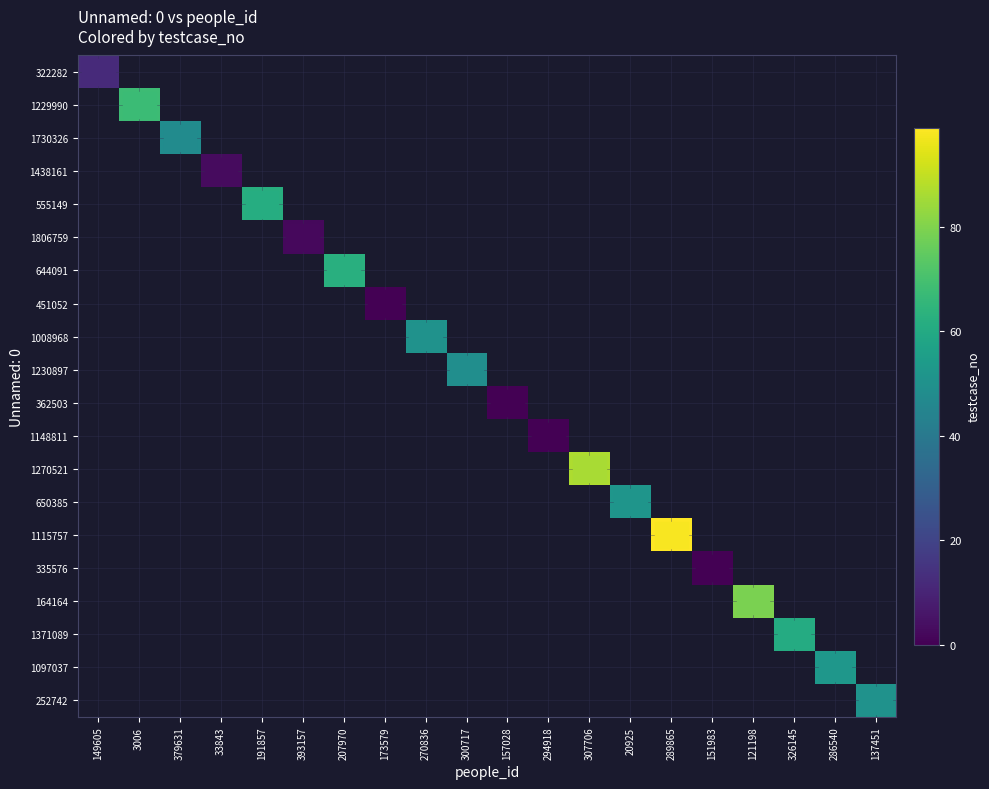

Between 294918 and 307706, which is larger?

307706